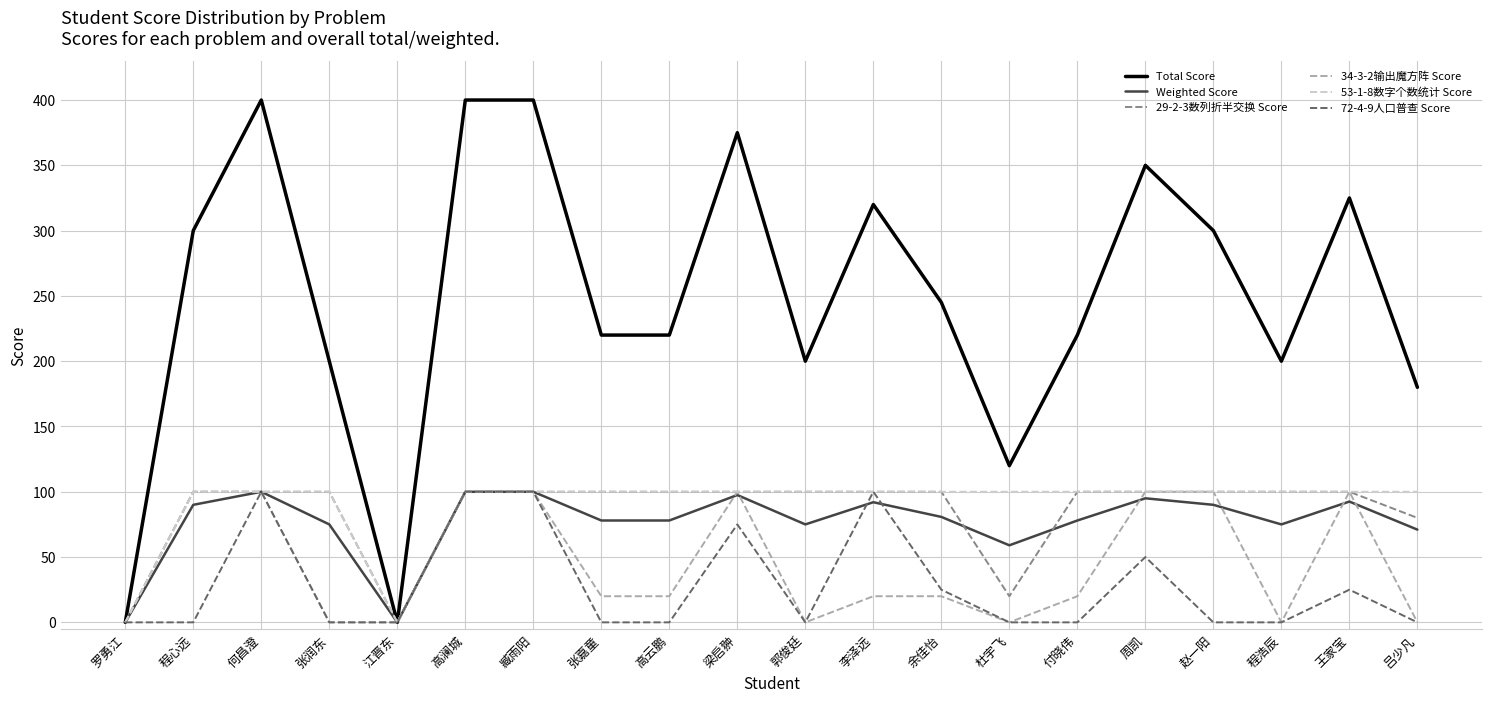

What is the difference between the maximum and minimum values in the 72-4-9人口普查 Score series?

100.0